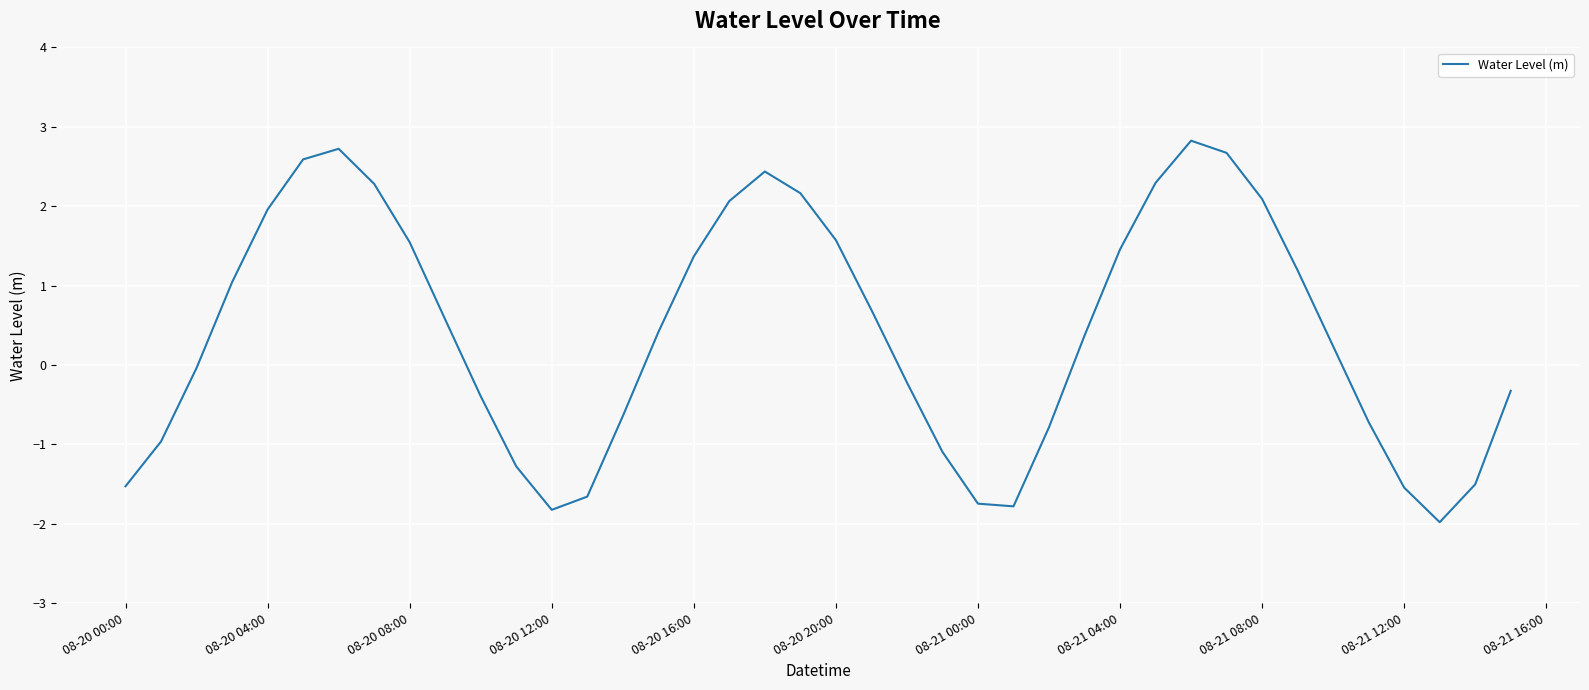

How many series are shown in this chart?

1